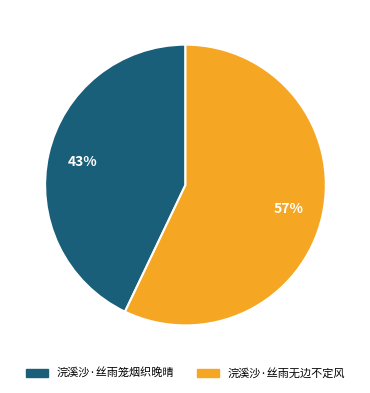

To the nearest percent, what is the average slice percentage?

50%